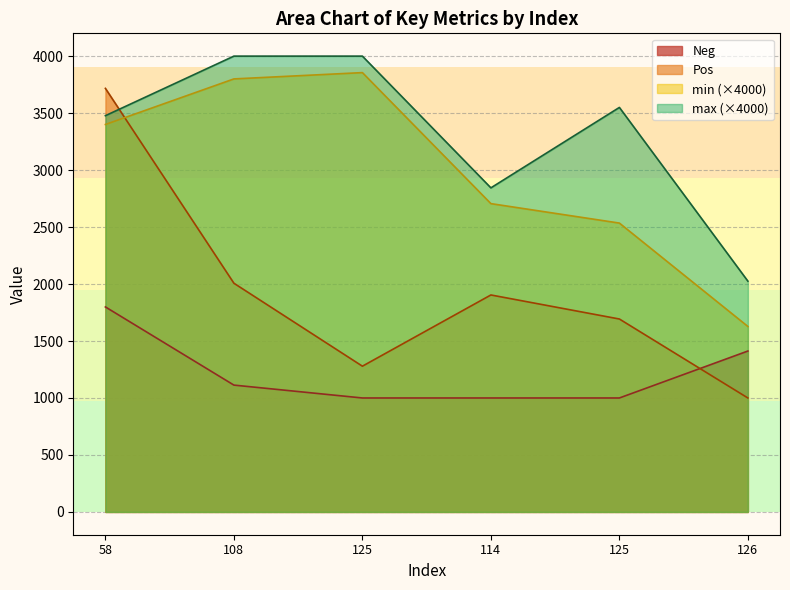

What is the value of the Neg point at the 6th from the left?

1412.0